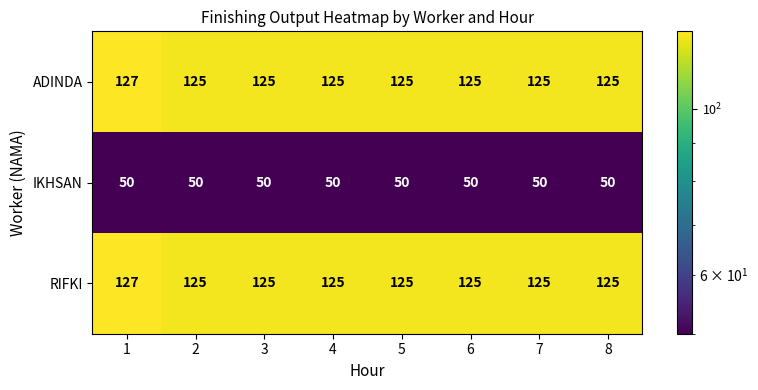

The value of IKHSAN at 3 is 14. True or false?

False